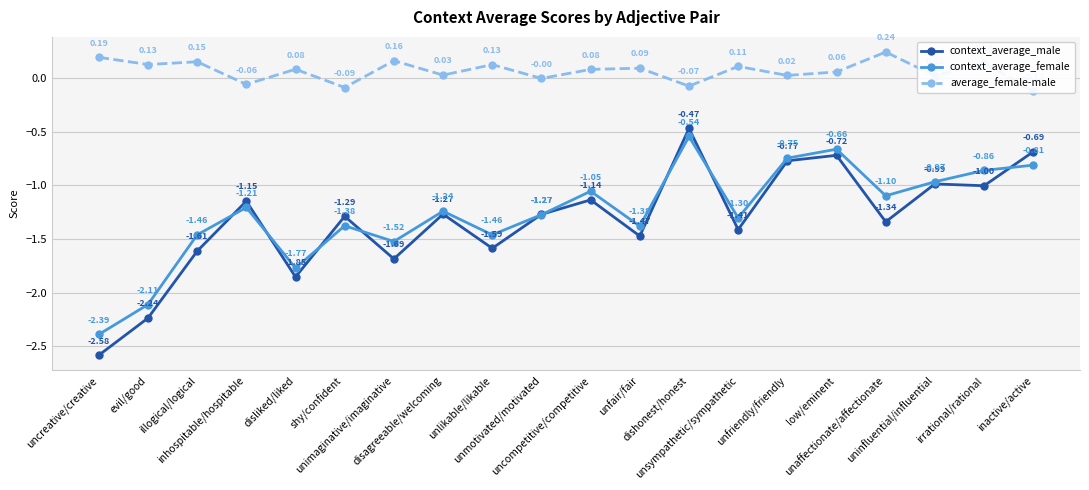

True or false: average_female-male and context_average_female cross at least once.

False